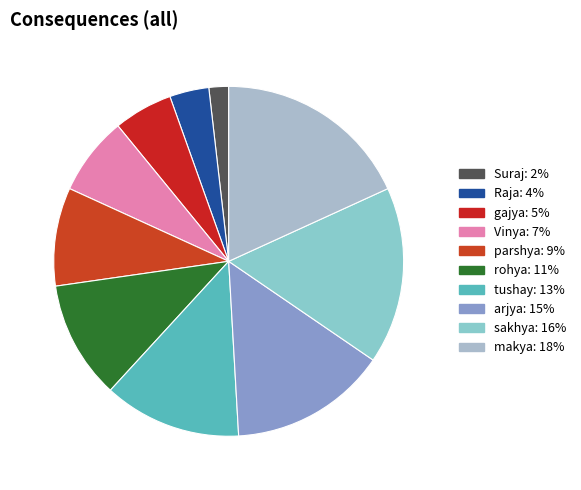

True or false: tushay accounts for 19% of the total.

False